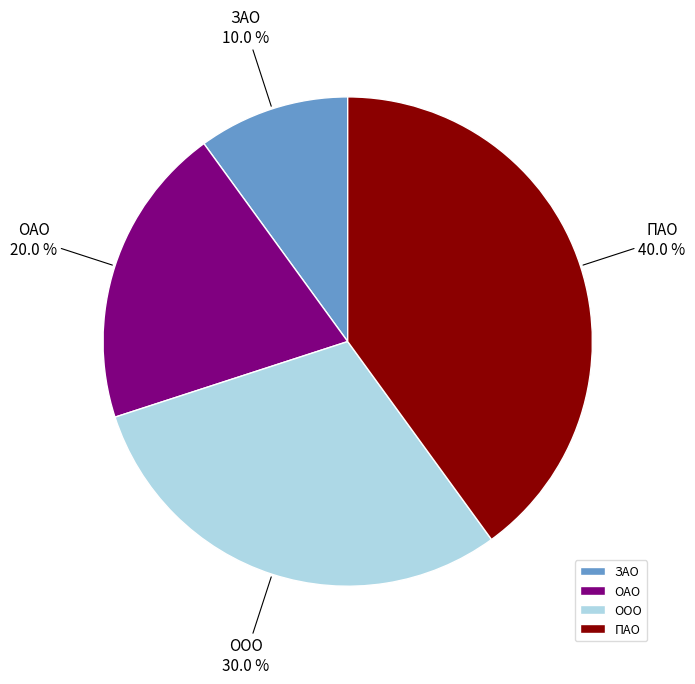

Is it true that ООО is 30% of the pie?

True